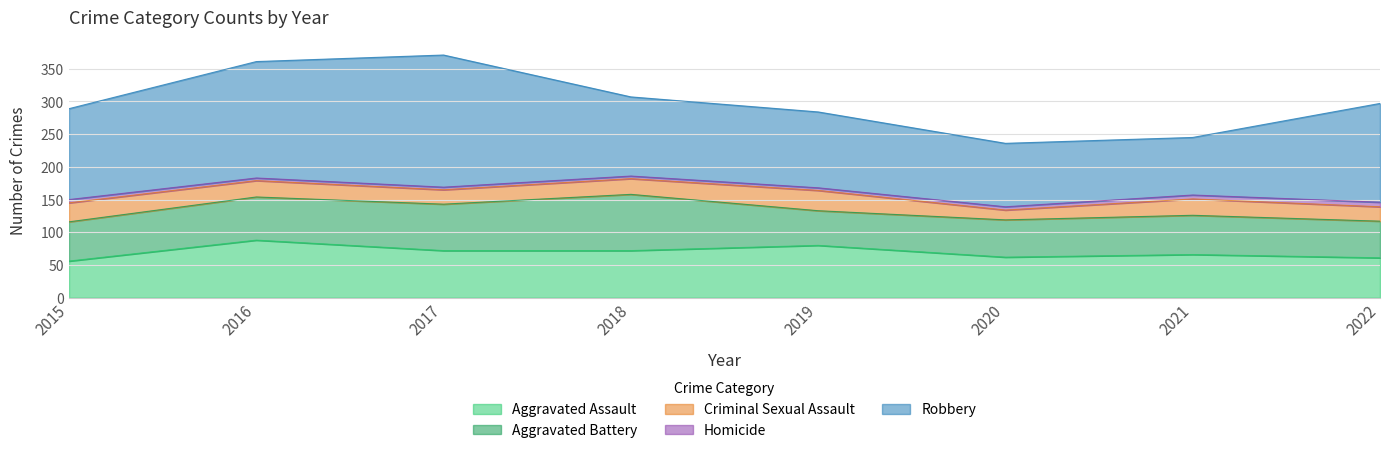

At how many categories does at least one series exceed 49?

8